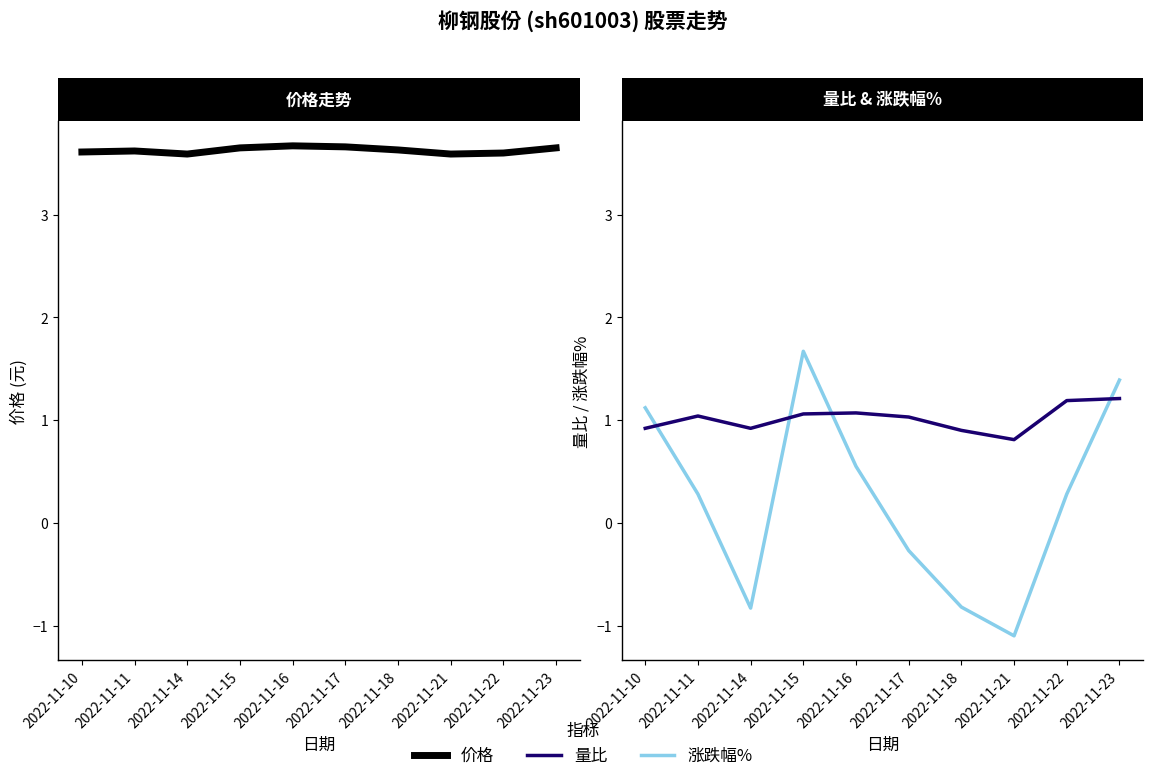

What is the difference between the highest and lowest values at 2022-11-23?

2.4